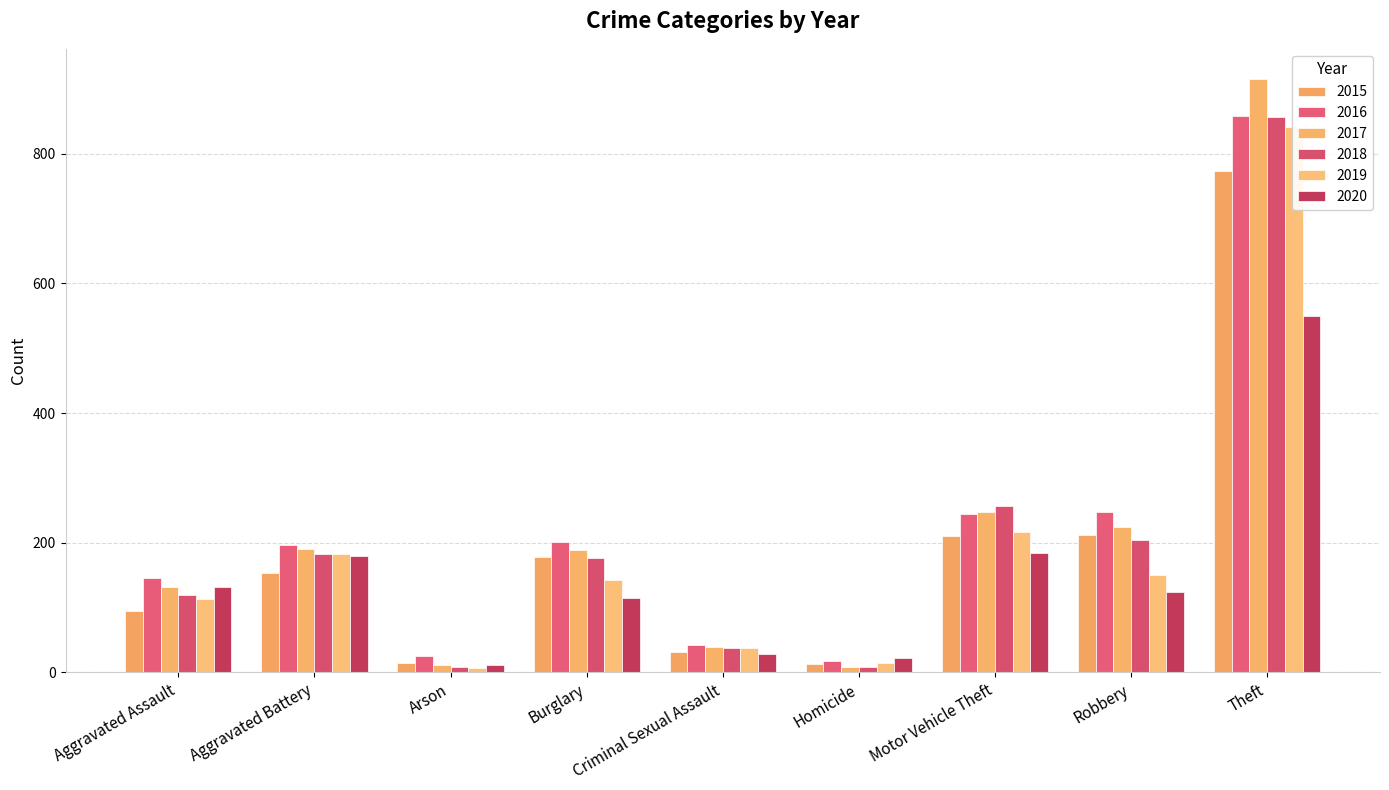

Between Arson and Homicide, which series saw the biggest shift?

2020